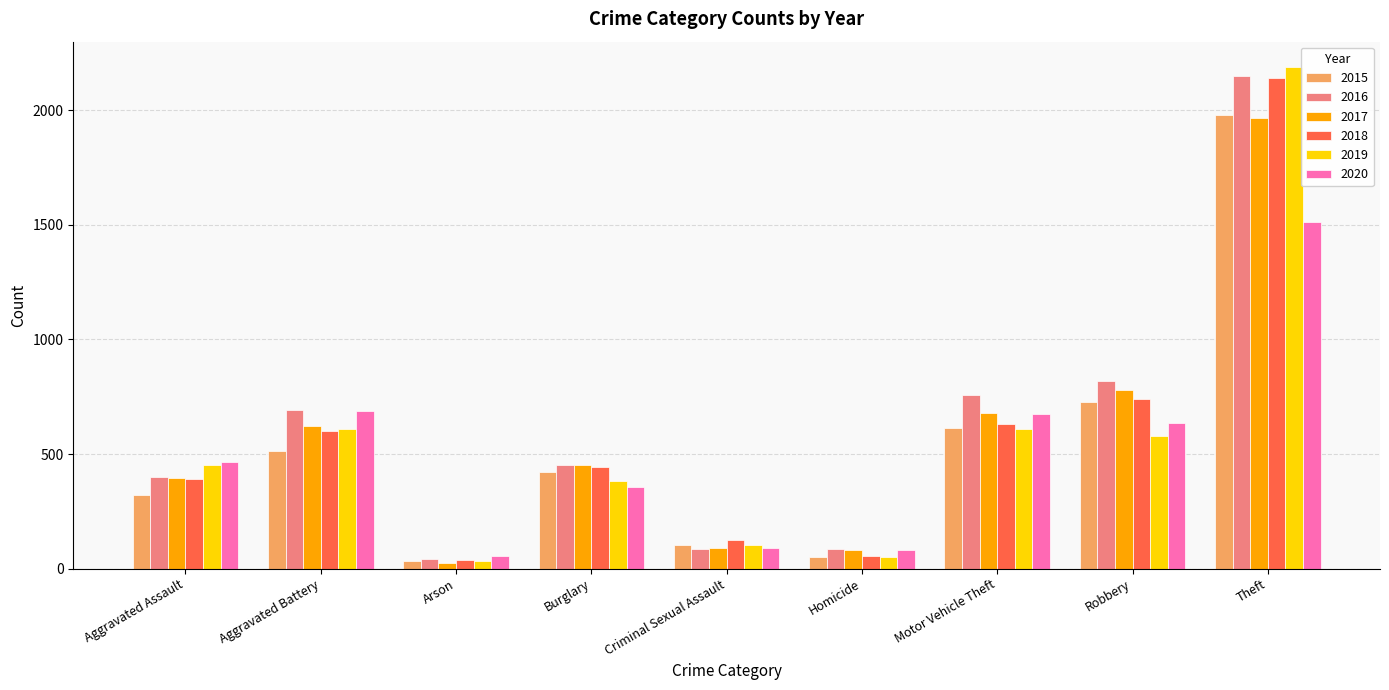

What are all the series names shown in the legend?

2015, 2016, 2017, 2018, 2019, 2020